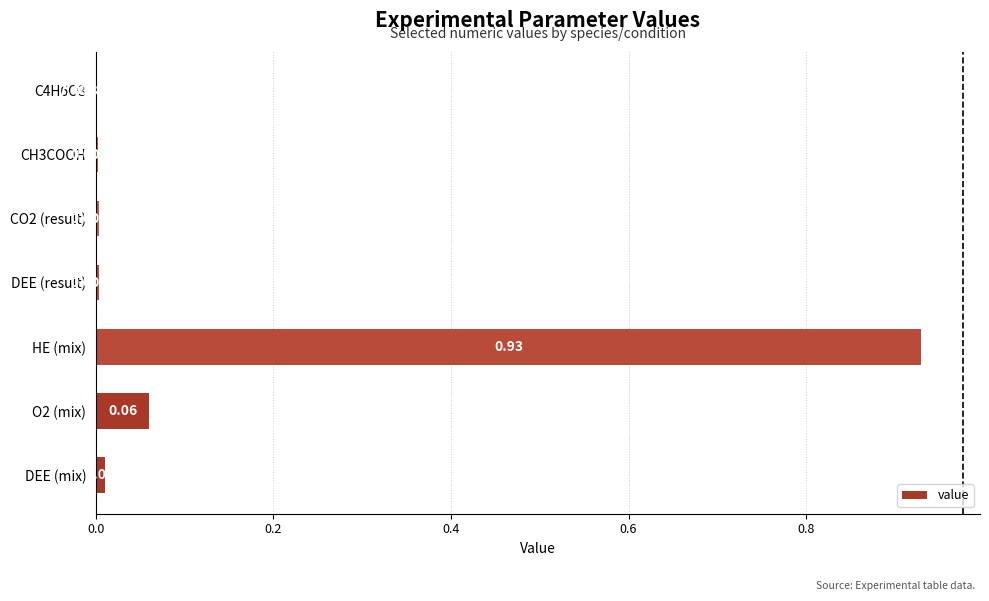

What is the sum of the values at HE (mix) and O2 (mix)?

1.0